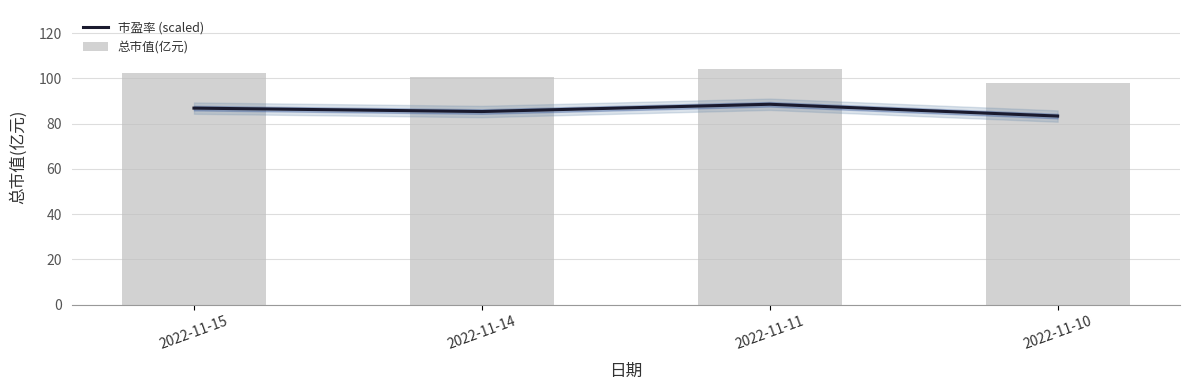

What is the sum of the 总市值(亿元) values at 2022-11-10 and 2022-11-14?

198.4